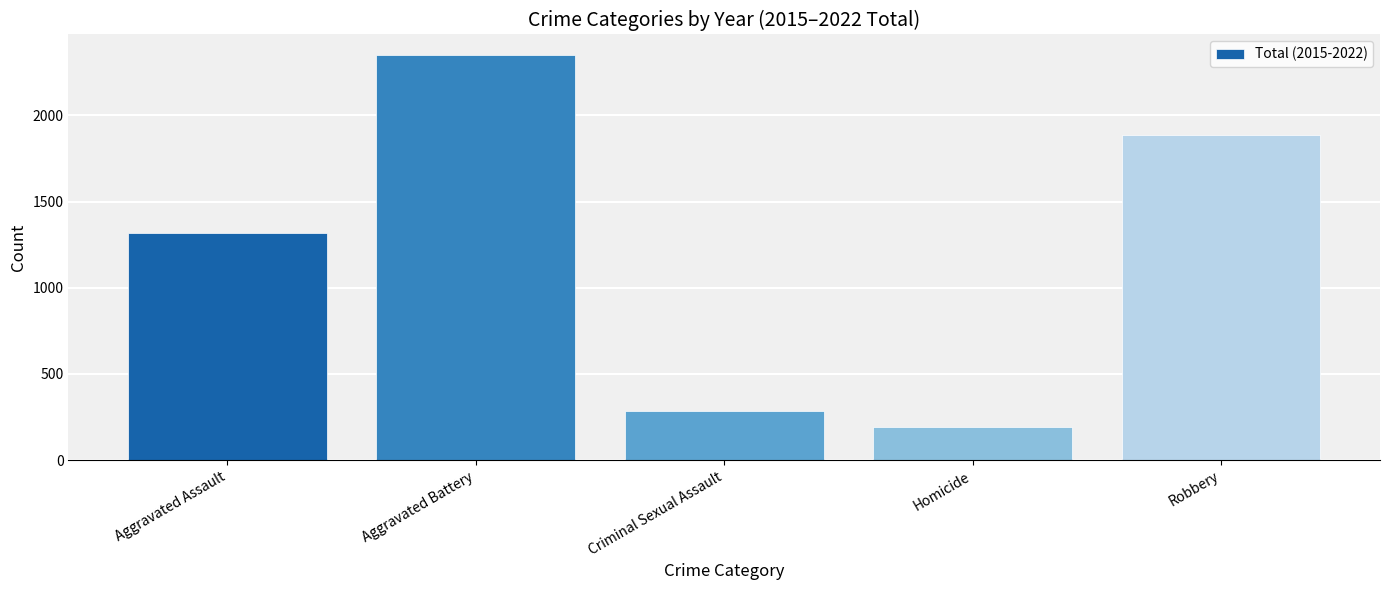

Reading left to right, list all the values displayed in this chart.

Aggravated Assault=1319	Aggravated Battery=2352	Criminal Sexual Assault=285	Homicide=190	Robbery=1887